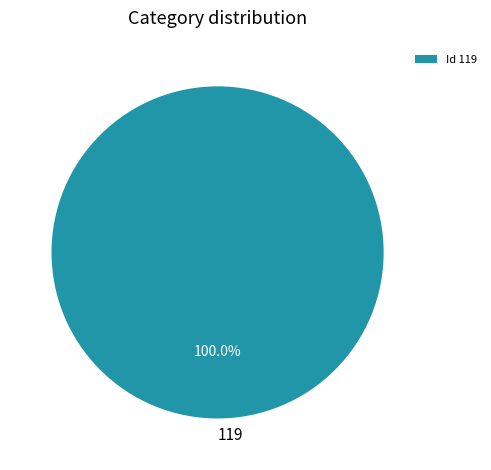

Rank the categories by value from lowest to highest.

Id 119